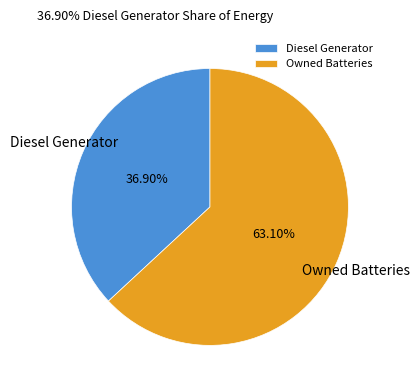

Is there a majority slice in this chart?

Yes